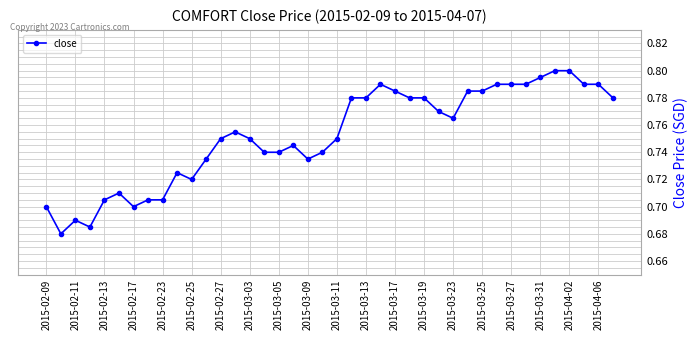

What is the sum of all values?

30.1